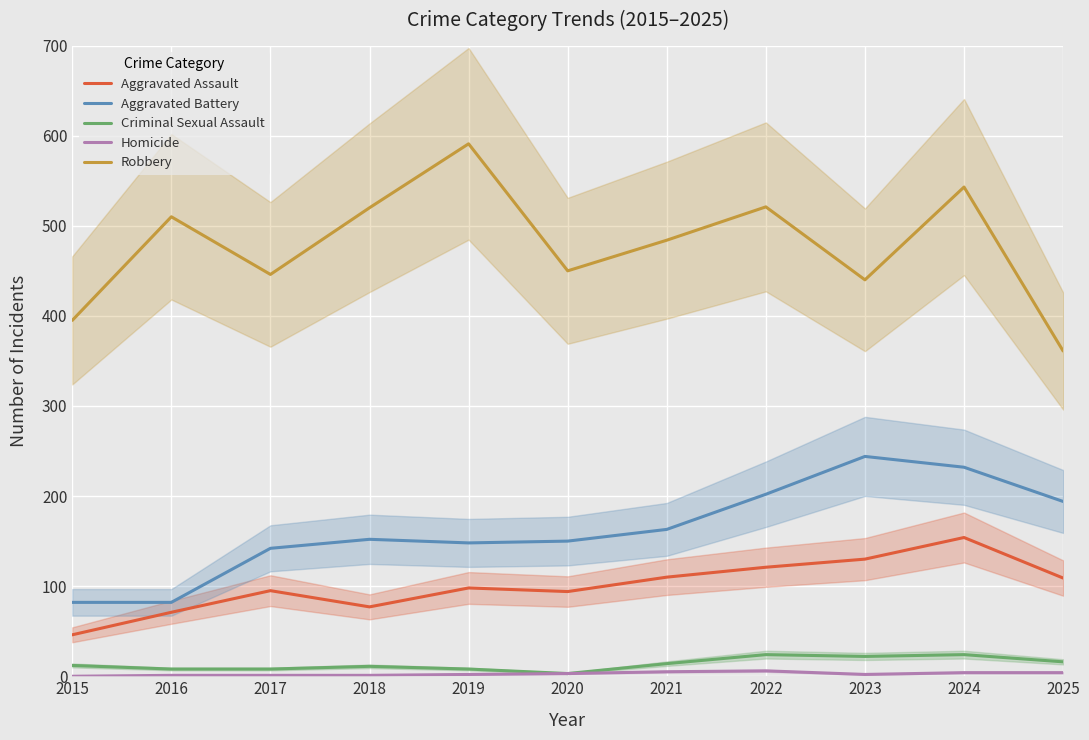

What is the value of the Homicide point at the 7th from the left?

5